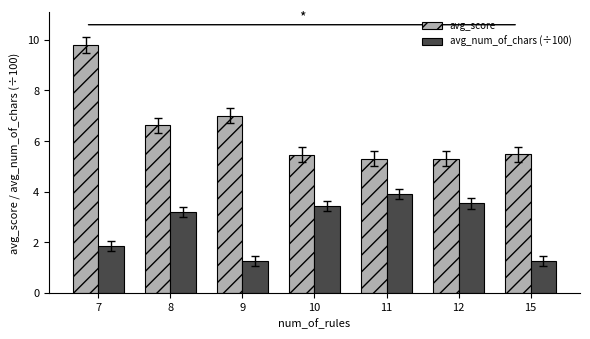

Where is avg_score nearest to the value 7?

9